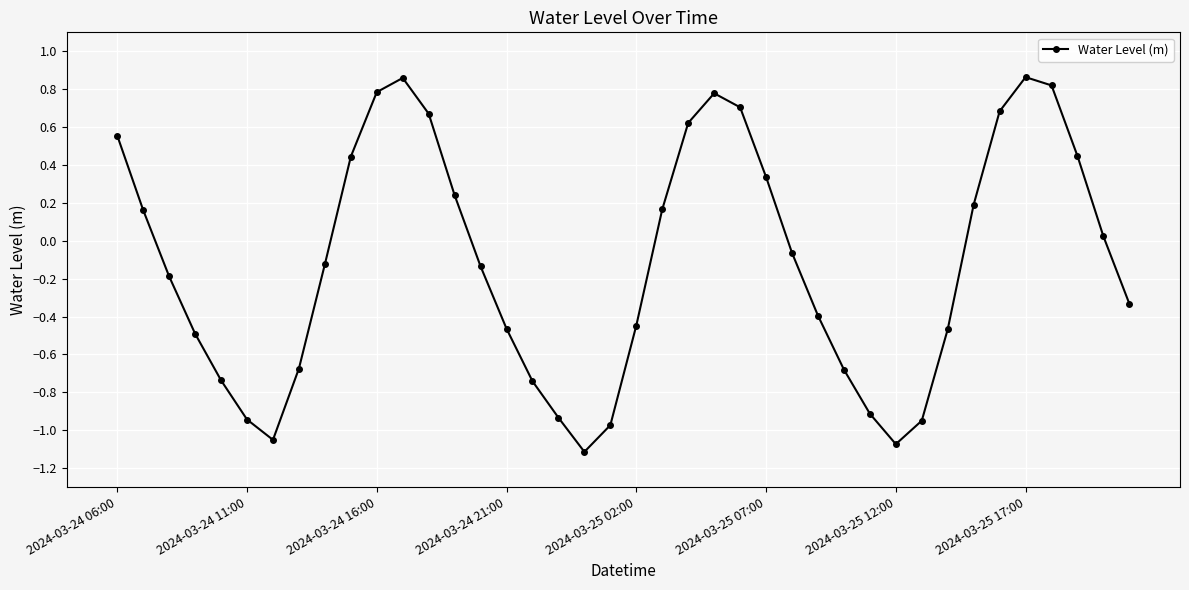

How many points are higher than both their immediate neighbors (excluding endpoints)?

3